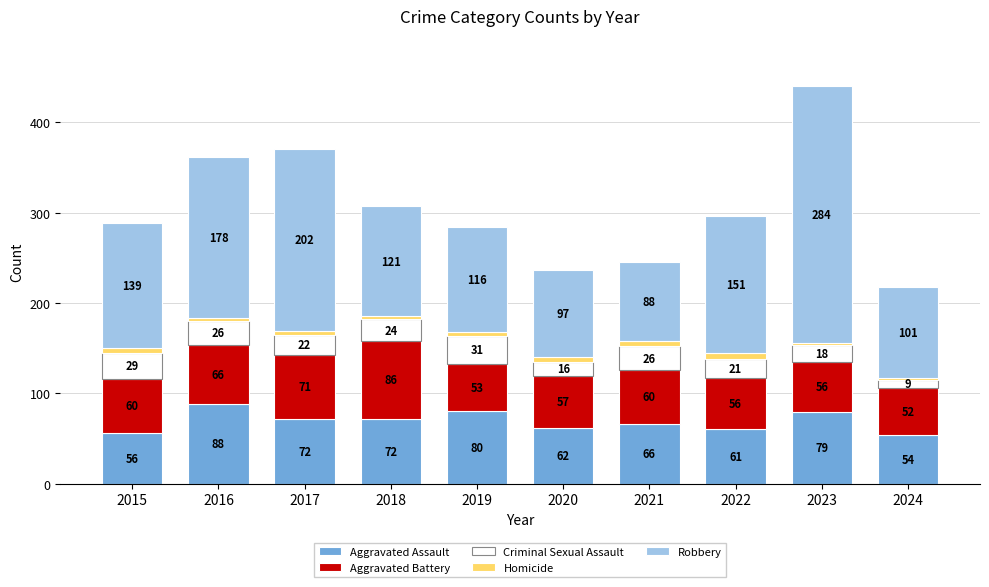

How many bars are there in total?

10